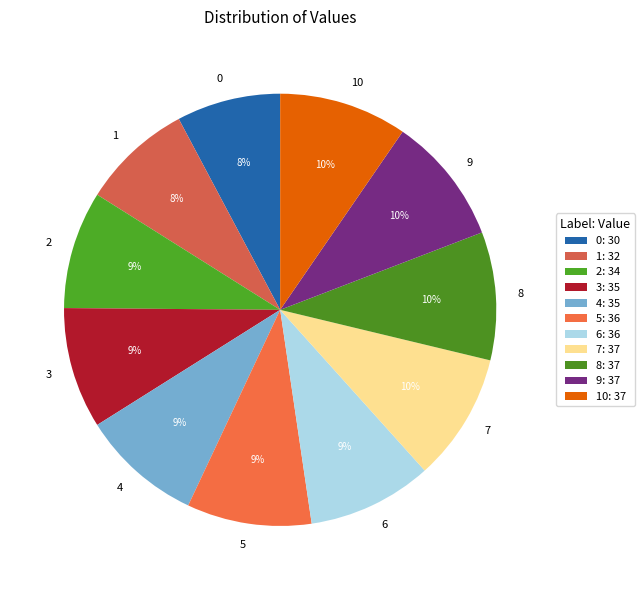

True or false: 5 accounts for 23% of the total.

False